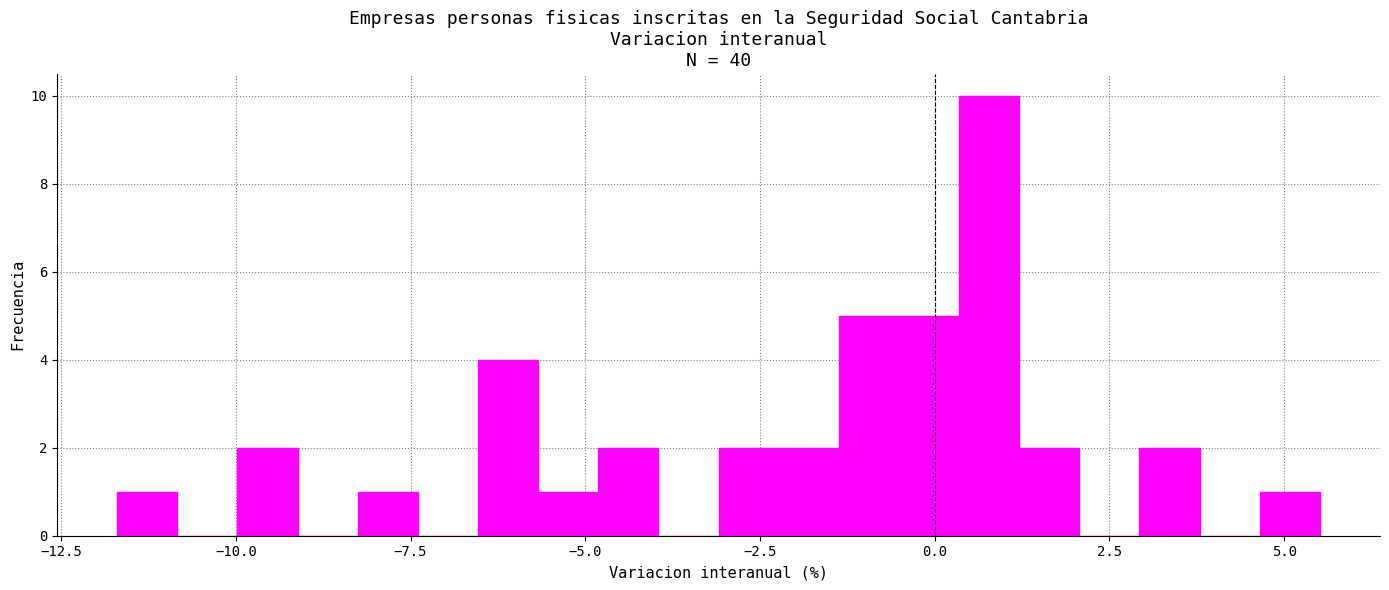

Read against the x-axis, roughly where is the centre of the tallest bar?

1.0